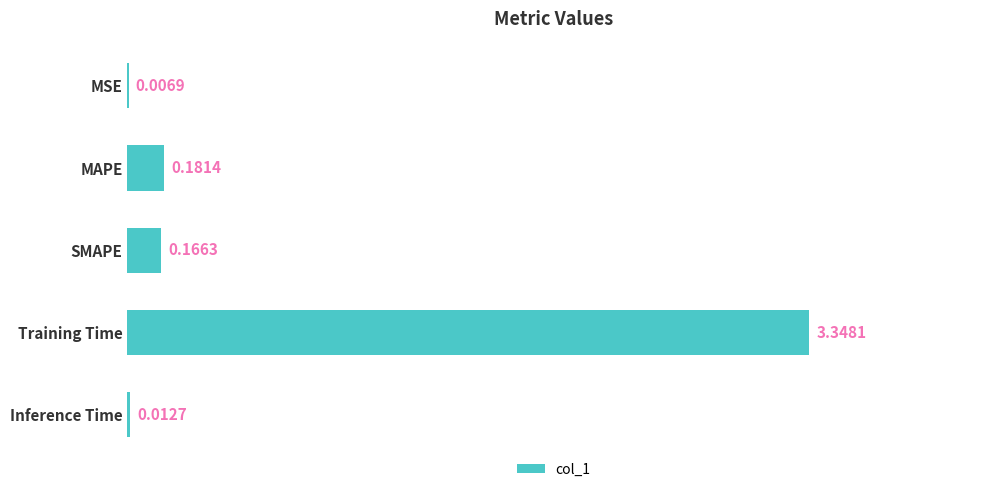

Which category has the highest value across all series?

Training Time